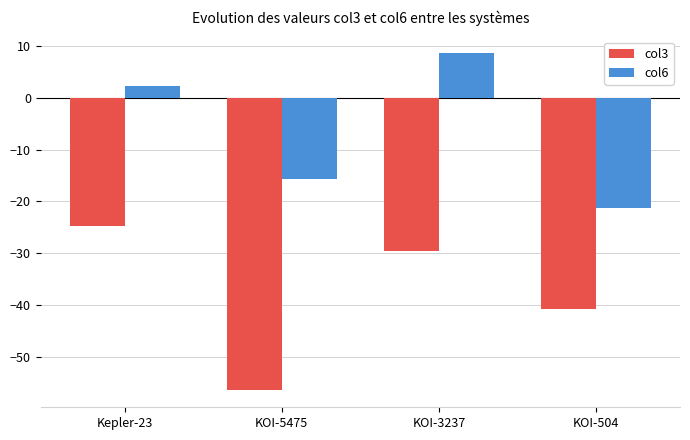

What is the sum of the col6 values at Kepler-23 and KOI-5475?

-13.4